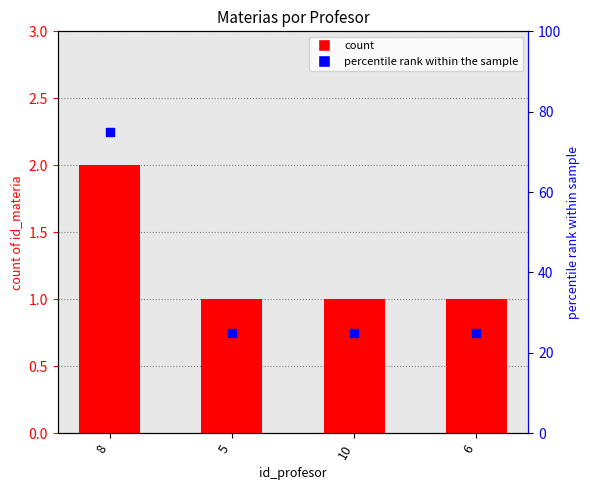

Which series reaches the minimum Y coordinate?

id_materia count